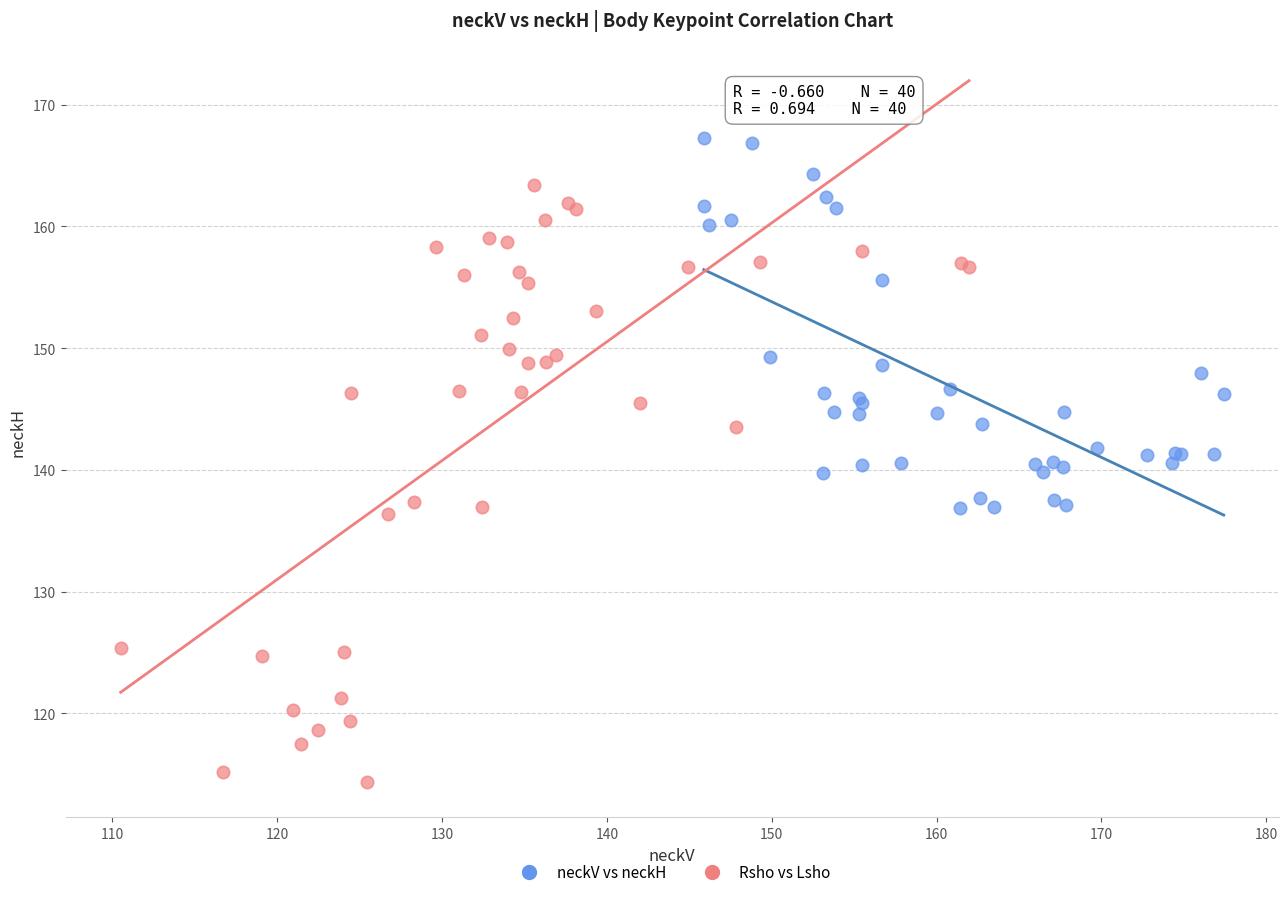

Which series reaches the maximum Y coordinate?

neckV vs neckH